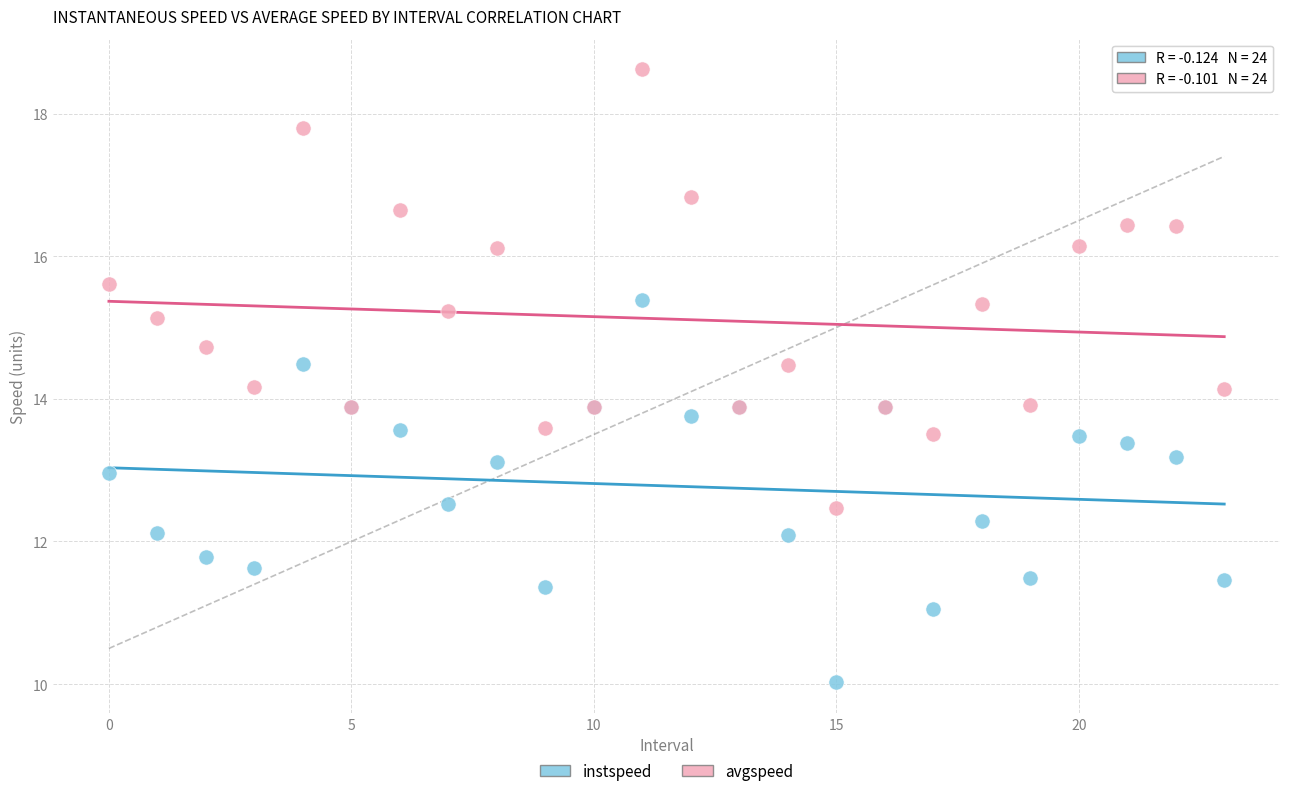

Which series contains the highest Y value?

avgspeed